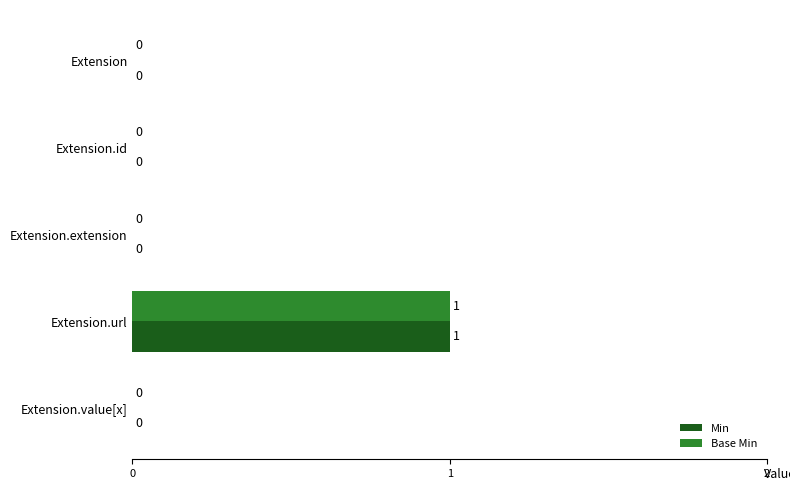

What is the sum of all Base Min values?

1